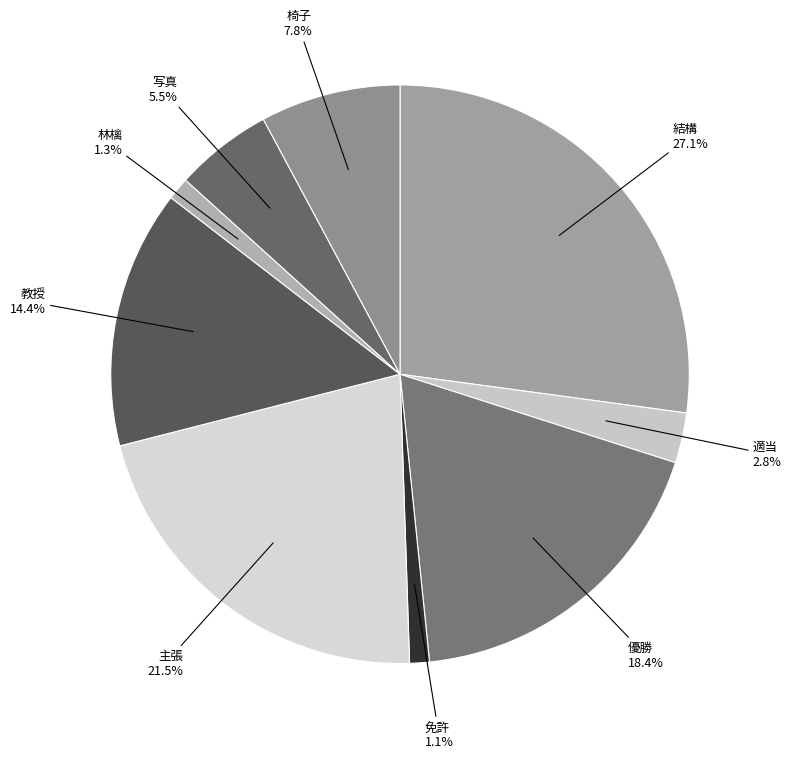

The 林檎 slice represents 1% of the pie. True or false?

True